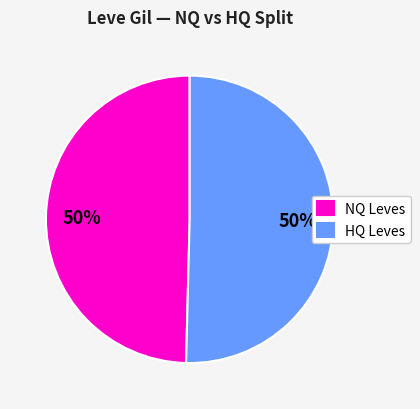

How many segments does this pie chart have?

2